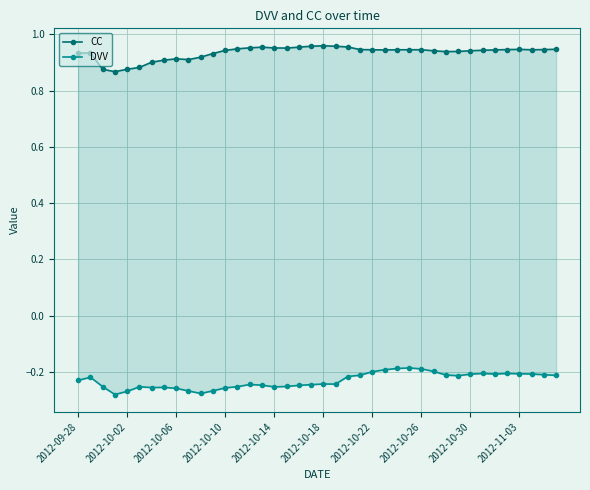

Reading right to left, extract all data points from this chart.

CC: 0.9	0.9	0.9	0.9	0.9	0.9	0.9	0.9	0.9	0.9	0.9	0.9	0.9	0.9	0.9	0.9	0.9	1.0	1.0	1.0	1.0	1.0	1.0	1.0	1.0	1.0	0.9	0.9	0.9	0.9	0.9	0.9	0.9	0.9	0.9	0.9	0.9	0.9	0.9	0.9
DVV: -0.2	-0.2	-0.2	-0.2	-0.2	-0.2	-0.2	-0.2	-0.2	-0.2	-0.2	-0.2	-0.2	-0.2	-0.2	-0.2	-0.2	-0.2	-0.2	-0.2	-0.2	-0.2	-0.3	-0.3	-0.2	-0.2	-0.3	-0.3	-0.3	-0.3	-0.3	-0.3	-0.3	-0.3	-0.3	-0.3	-0.3	-0.3	-0.2	-0.2